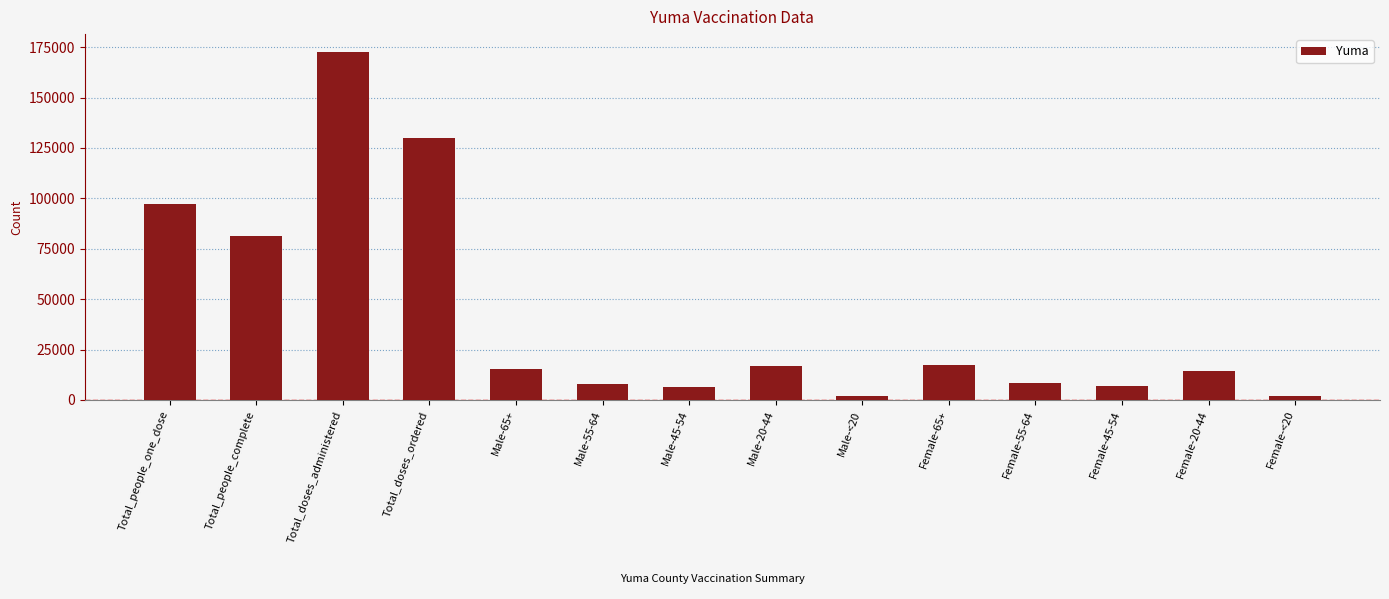

What is the maximum value shown in the chart?

172840